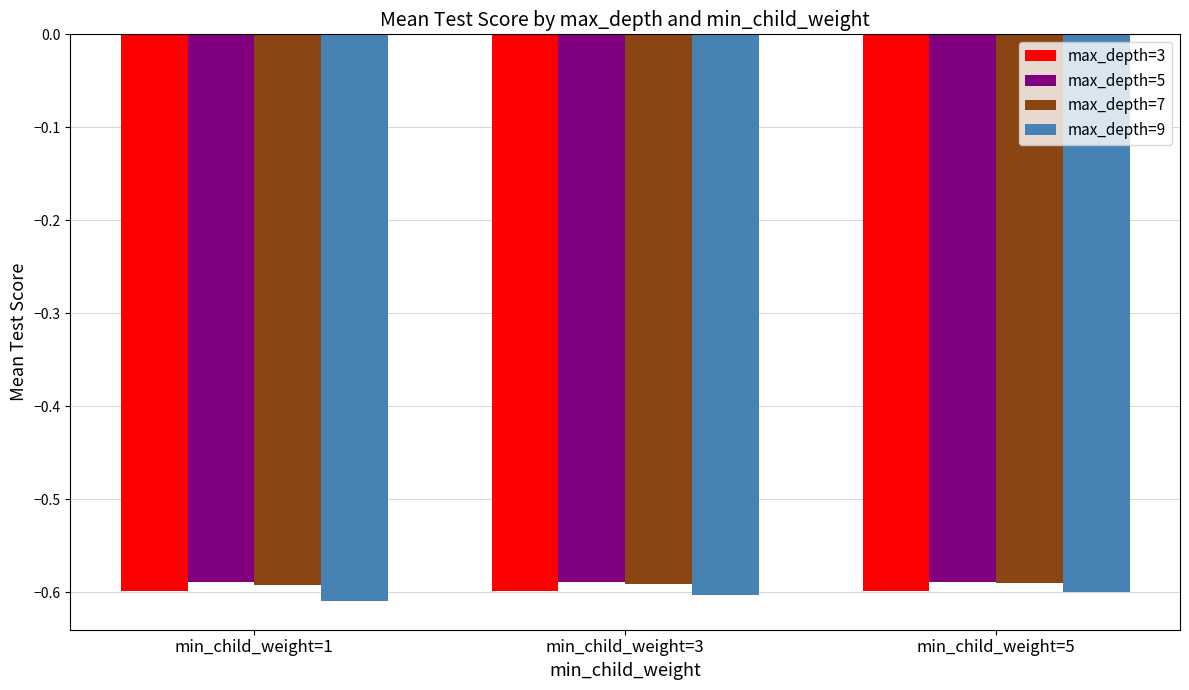

The value of max_depth=7 at min_child_weight=3 is -0.4. True or false?

False